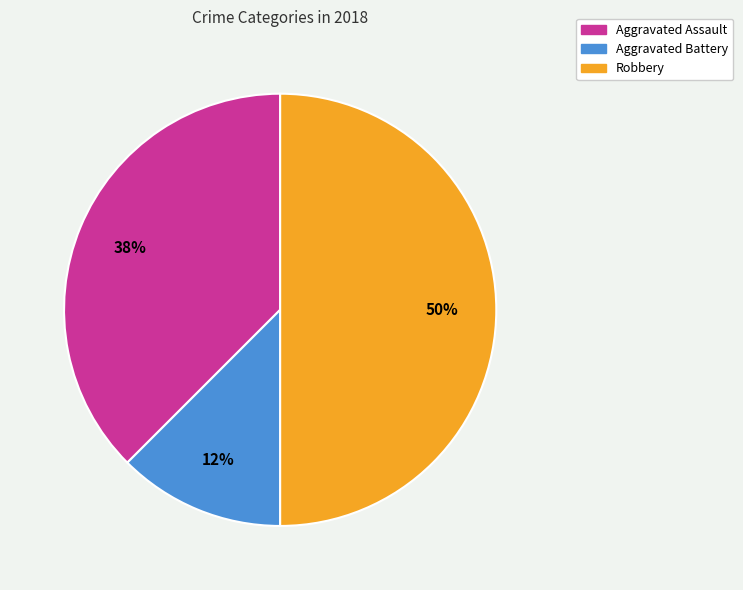

Which slice is the smallest?

Aggravated Battery